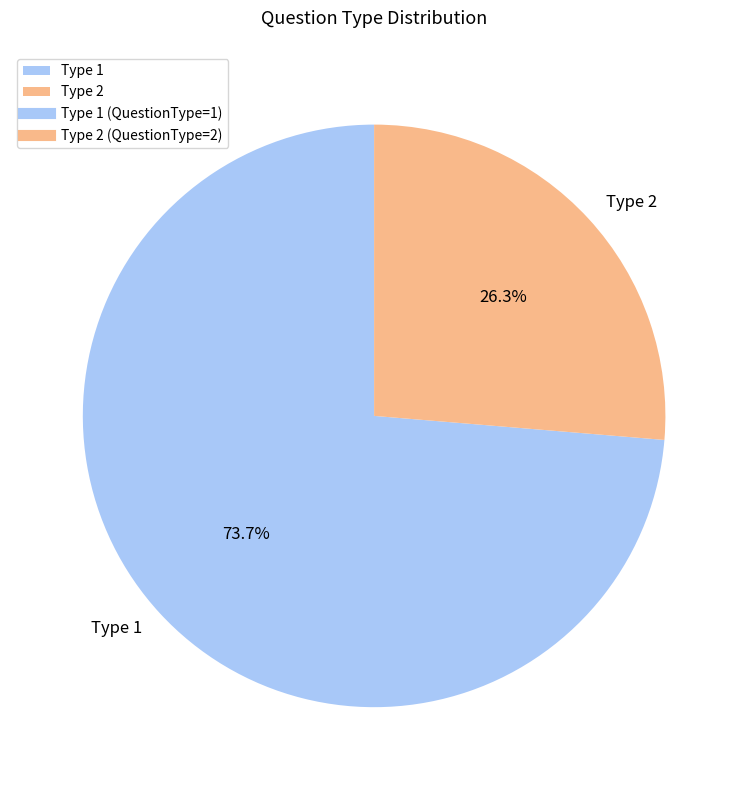

What percentage is NOT represented by Type 2?

73.7%